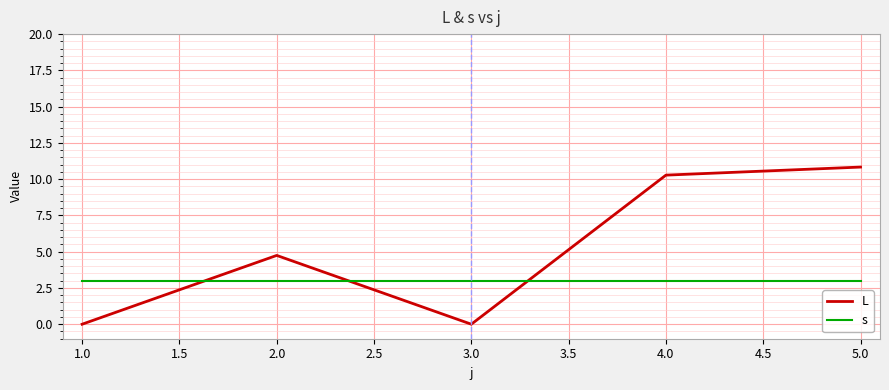

Where do L and s first cross each other?

1.0 and 2.0